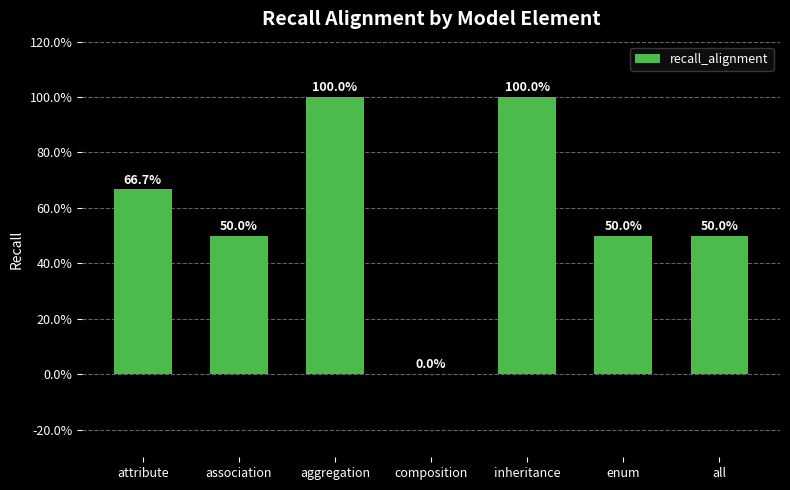

Between enum and association, which is larger?

enum